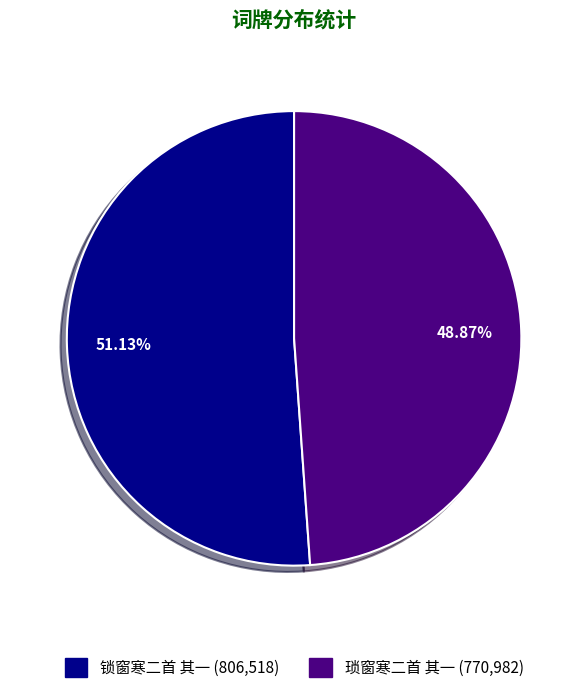

What percentage do 琐窗寒二首 其一 and 锁窗寒二首 其一 together represent?

100.0%